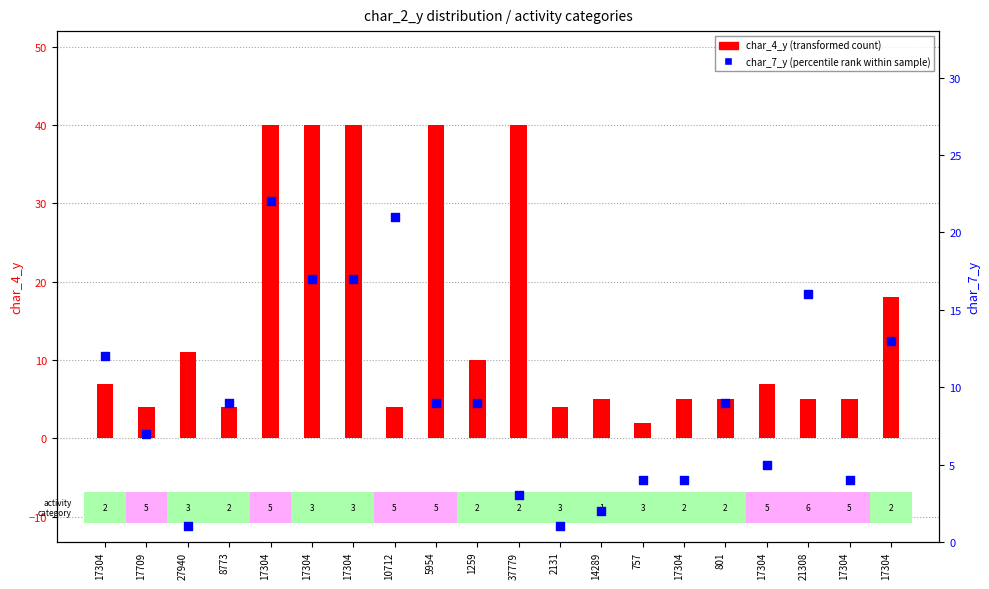

What are all the series names shown in the legend?

char_4_y (transformed count), char_7_y (percentile rank)